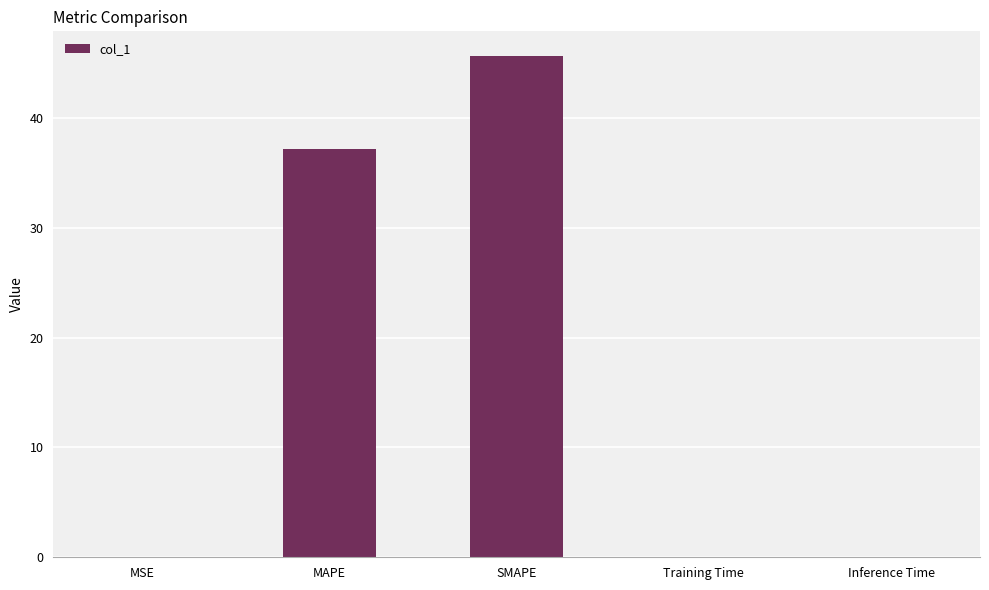

The value at MSE is 0.0. True or false?

True